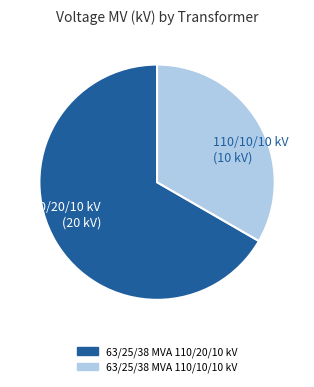

Do 110/20/10 kV (20 kV) and 110/10/10 kV (10 kV) together represent more than half of the pie?

Yes